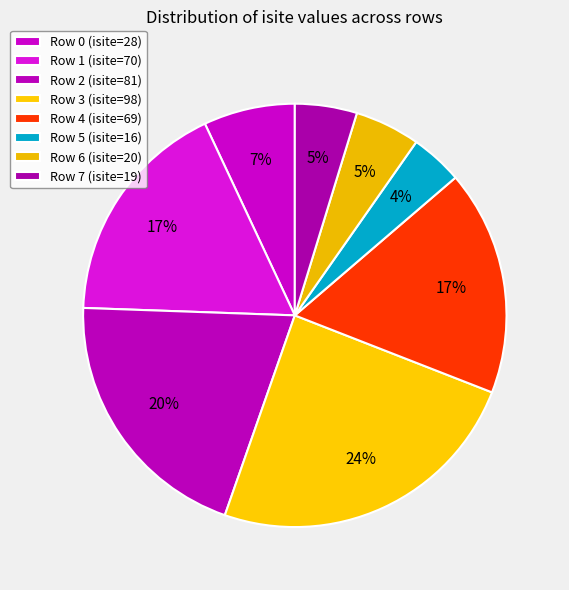

What percentage is the Row 7 slice, to the nearest percent?

5%